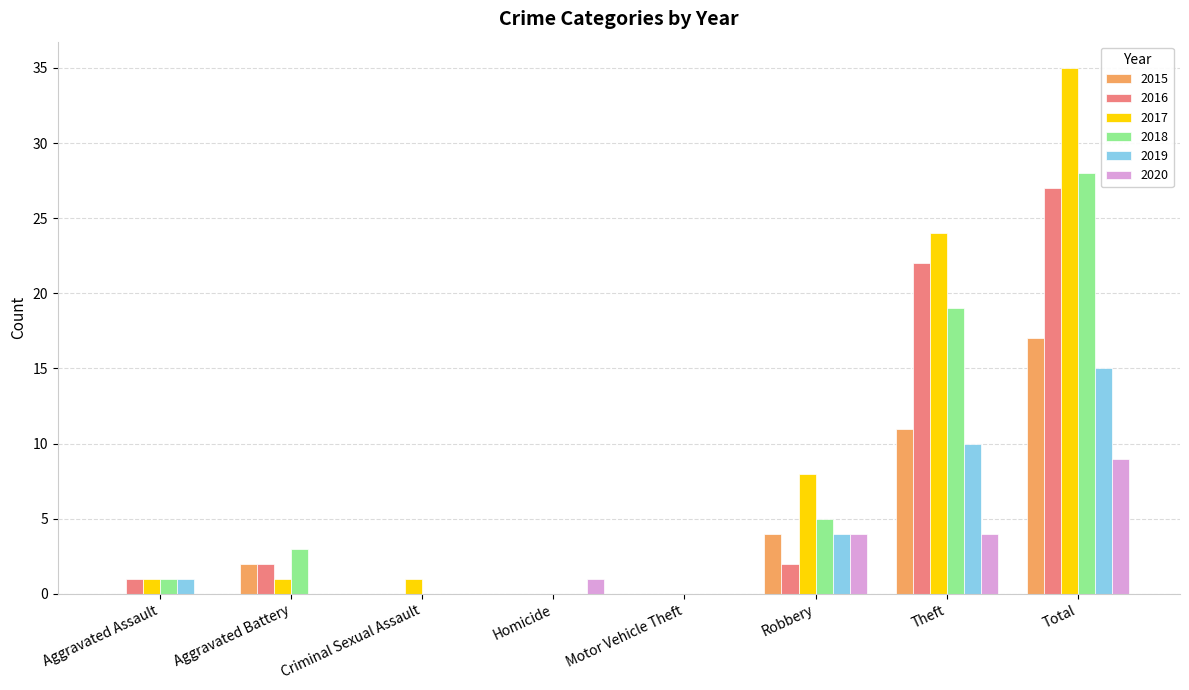

Which series changed the most between Aggravated Battery and Motor Vehicle Theft?

2018